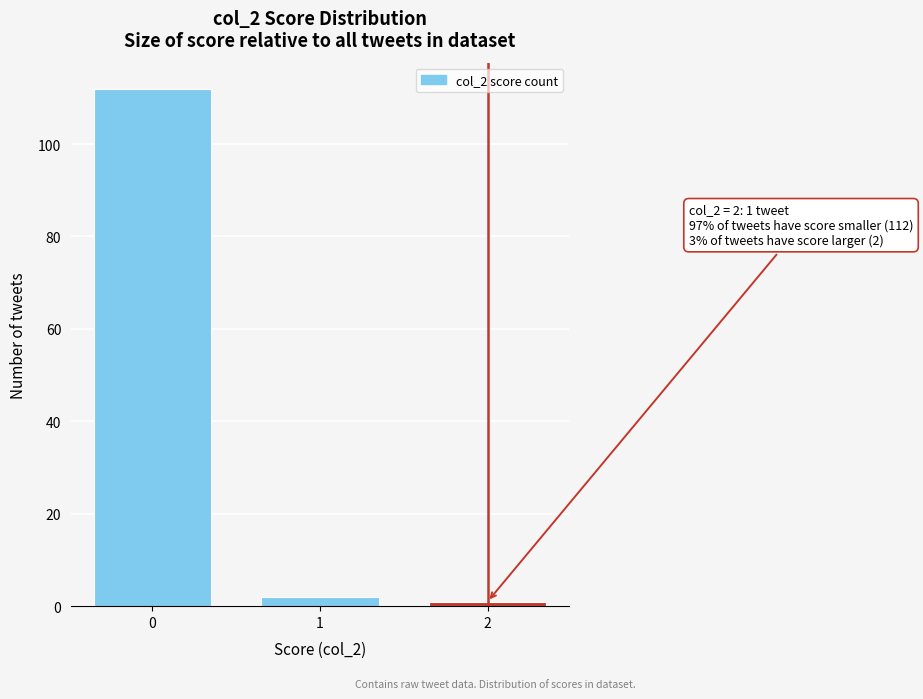

Reading left to right, what are all the values shown in this chart?

112	2	1